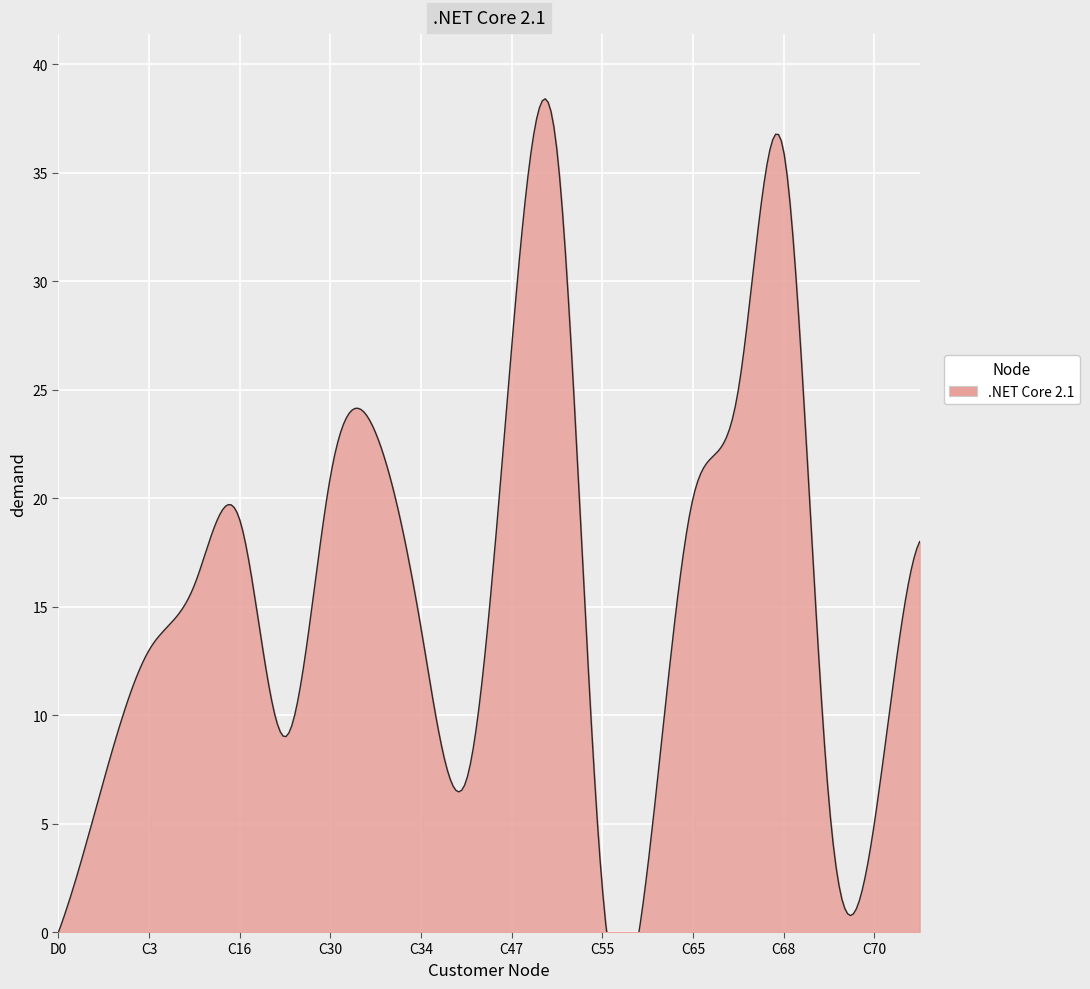

What is the label of the 19th point from the right?

C2